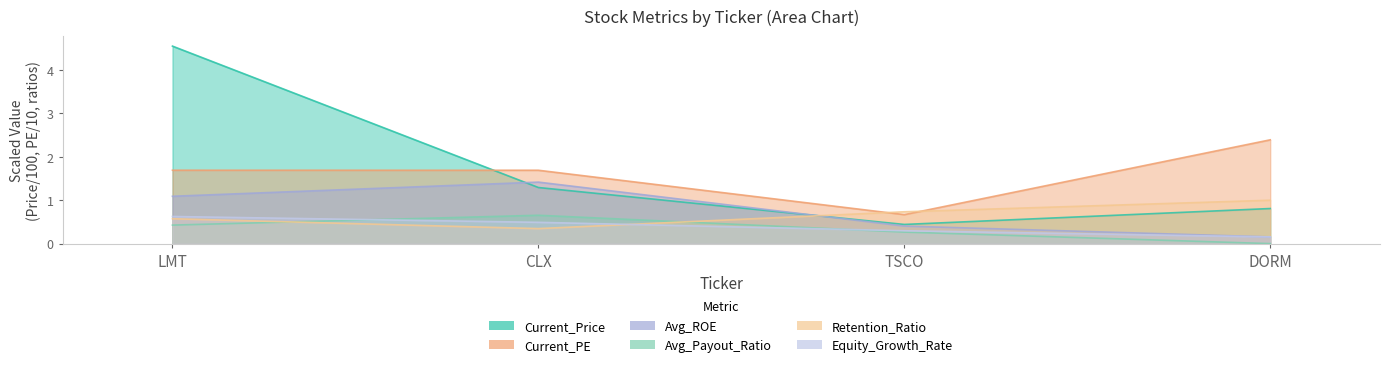

What is the difference between the Equity_Growth_Rate values at LMT and DORM?

0.5